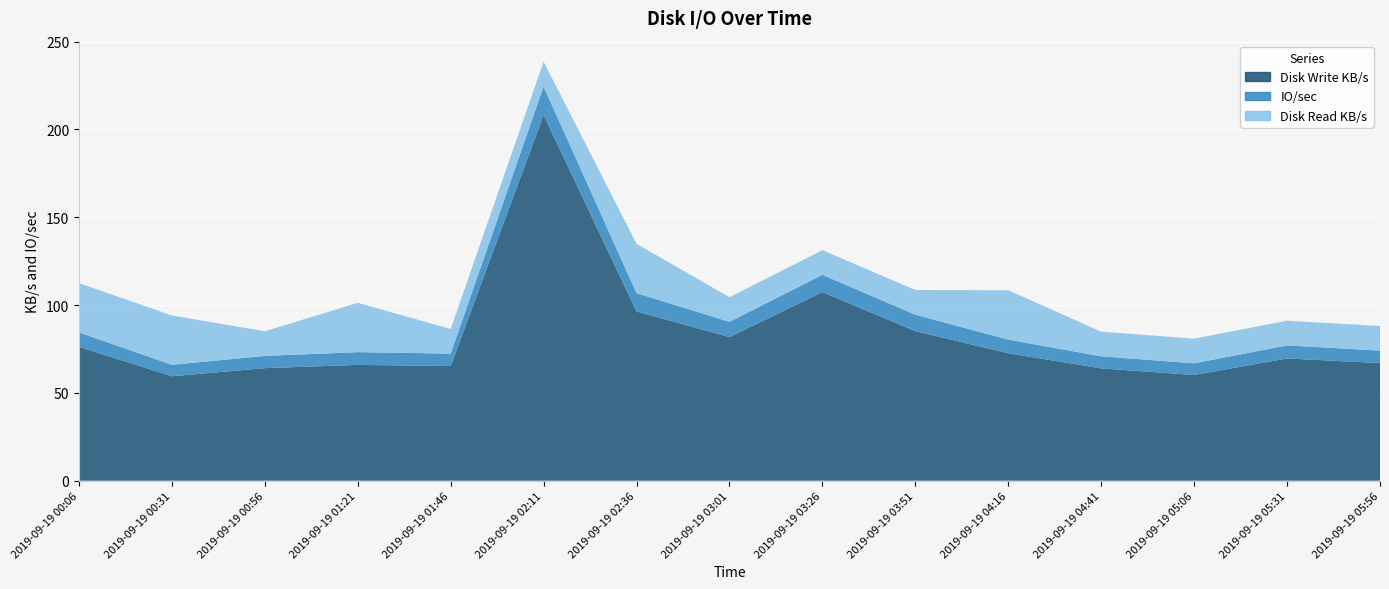

Reading left to right, list all the values displayed in this chart.

Disk Write KB/s: 76.2	59.5	64.1	65.9	65.3	208.2	96.3	81.8	107.4	85.2	72.5	63.9	60.2	69.6	67.0
IO/sec: 8.2	6.5	7.0	7.3	7.0	16.2	10.4	8.7	9.8	9.4	7.7	6.9	6.7	7.5	7.1
Disk Read KB/s: 28.1	28.1	14.0	28.1	14.0	14.2	28.1	14.0	14.0	14.0	28.1	14.0	14.1	14.0	14.0